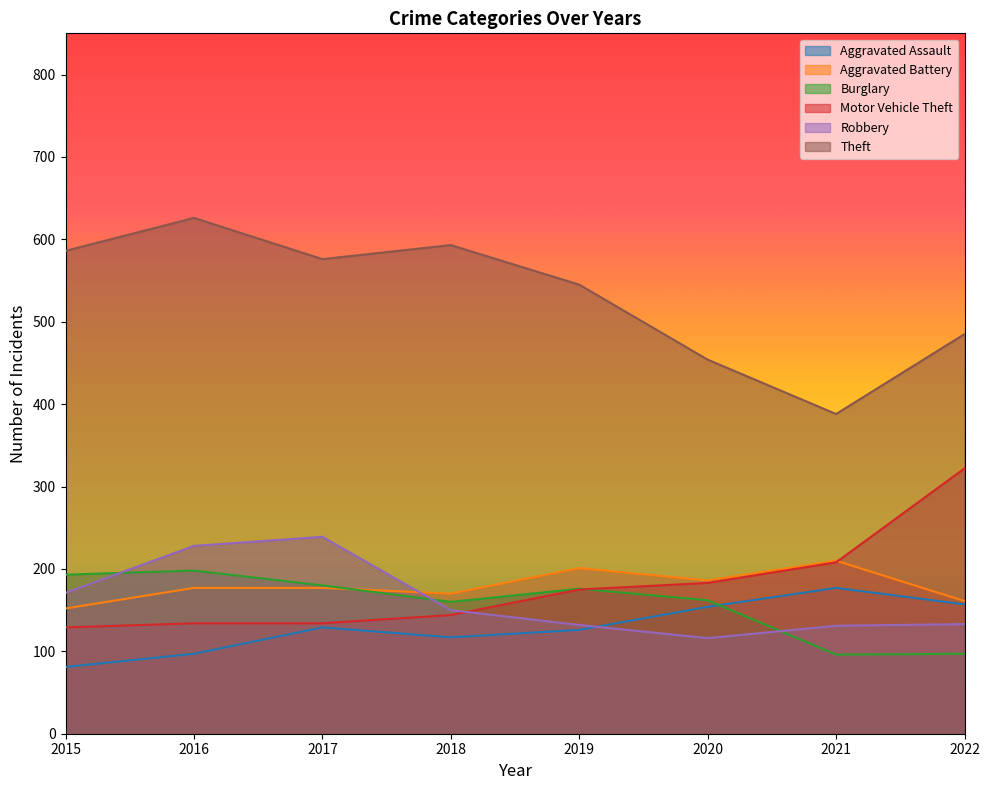

Where do Motor Vehicle Theft and Burglary first cross each other?

2019 and 2020